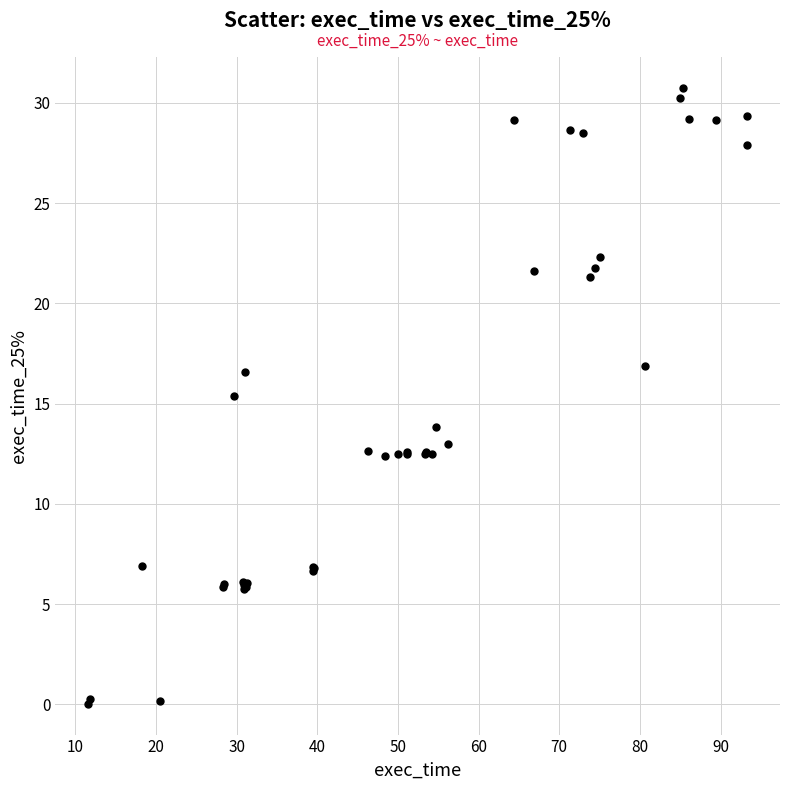

What Y value in the scatter plot is closest to 15?

15.4